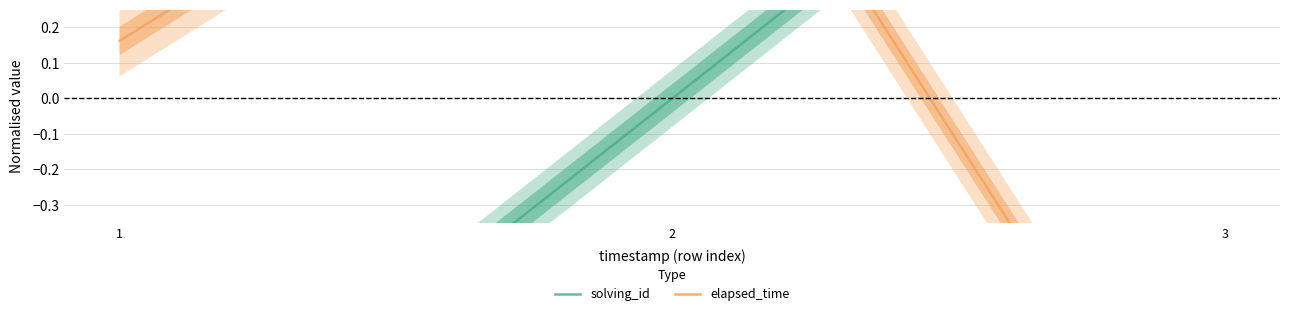

Rank the series by their maximum value, from lowest to highest.

elapsed_time, solving_id